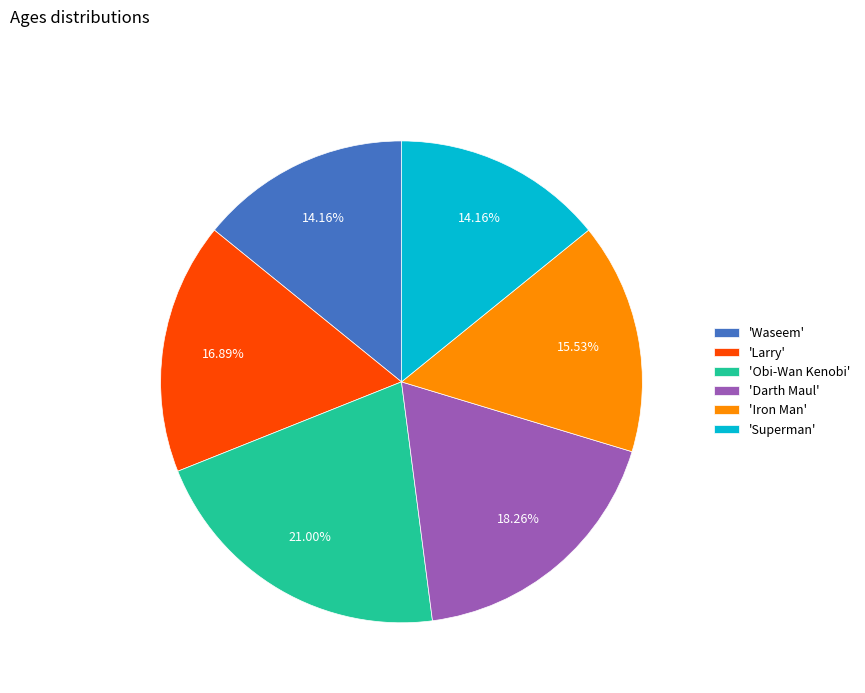

Combined, do 'Iron Man' and 'Darth Maul' account for over 50%?

No